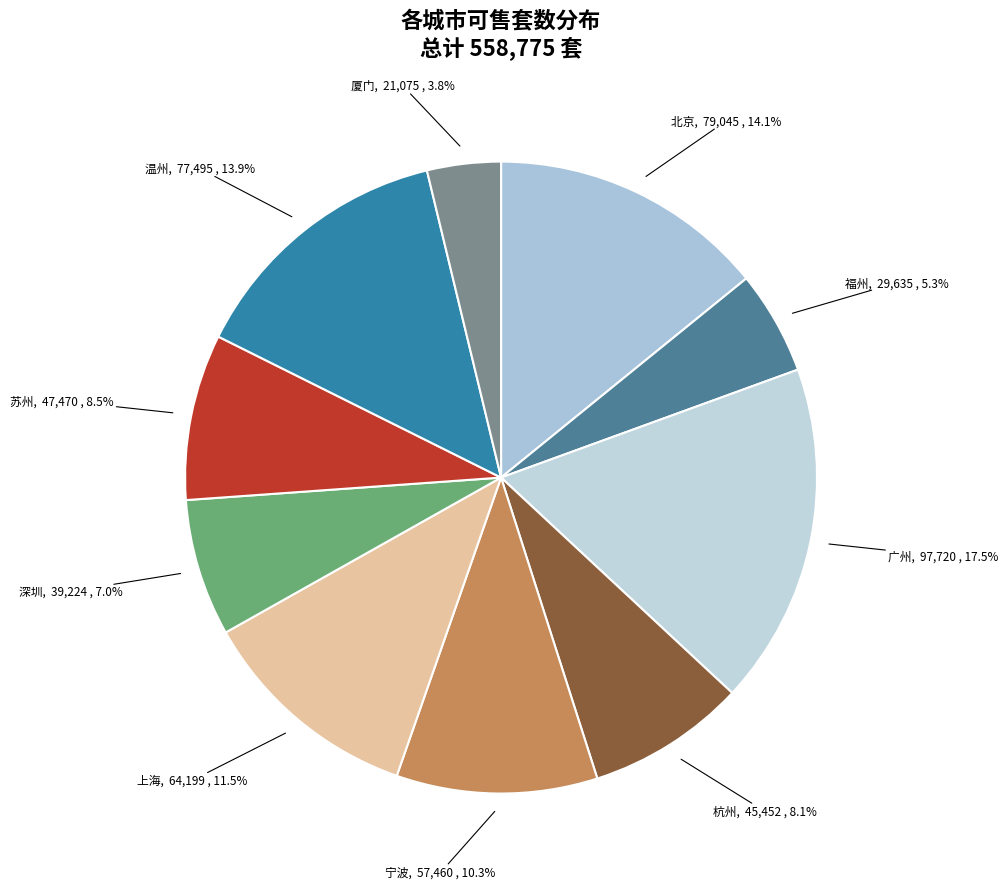

Between 上海 and 厦门, which is larger?

上海